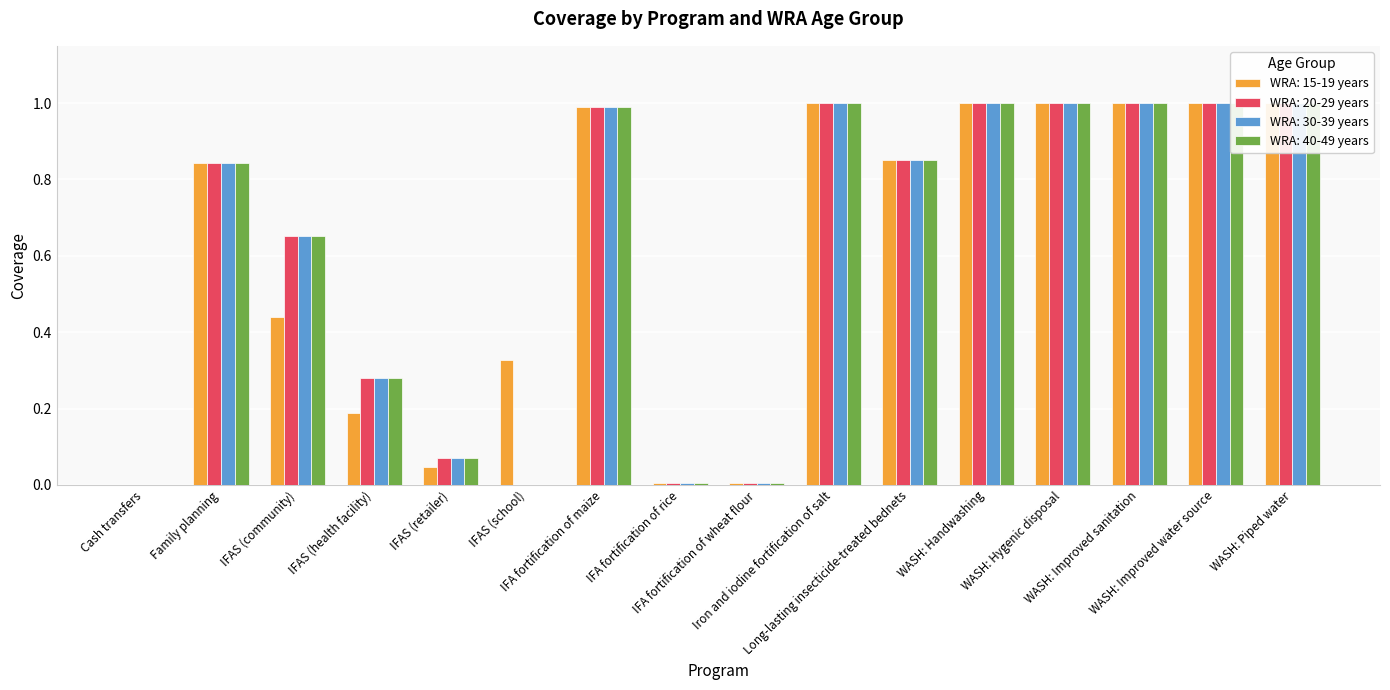

What is the sum of all WRA: 20-29 years values?

9.7